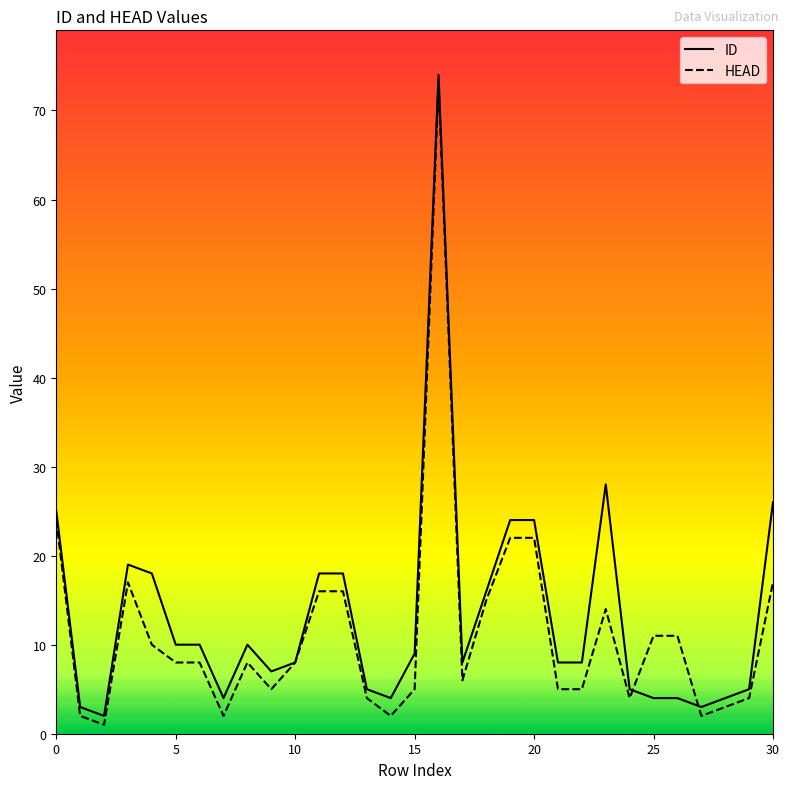

The HEAD series shows 4 at 24. True or false?

True